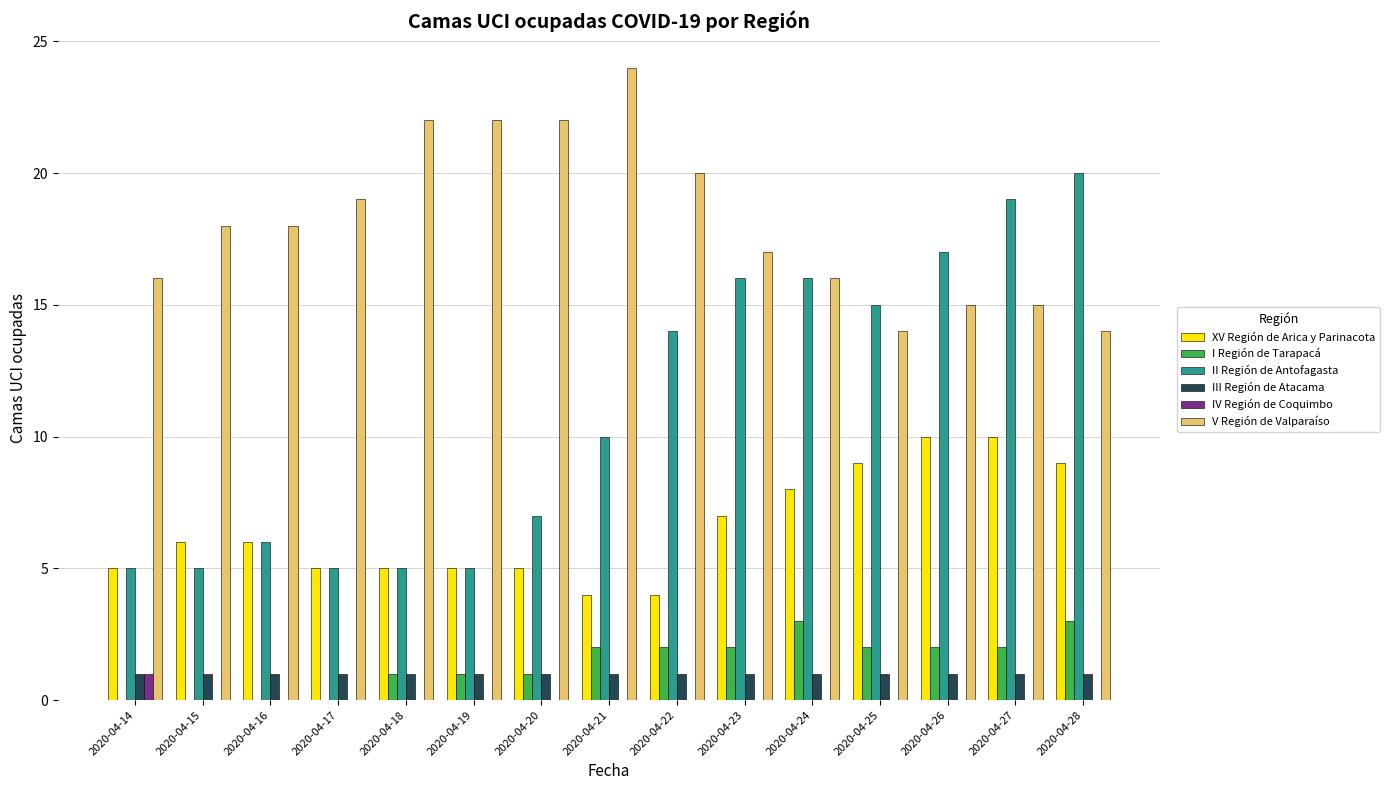

How many series are shown in this chart?

6